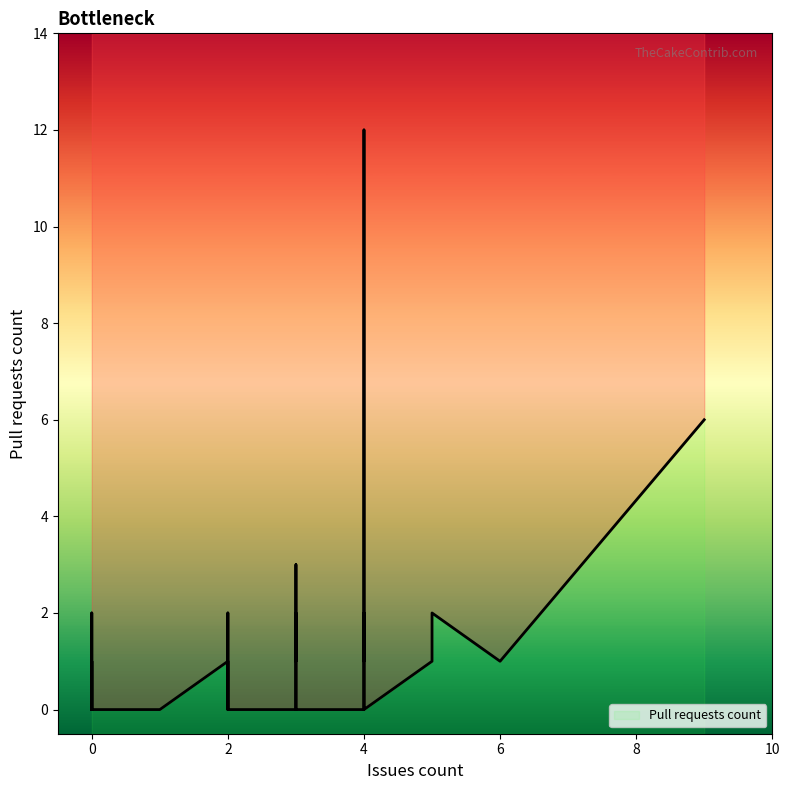

How many lines are shown in the chart?

1